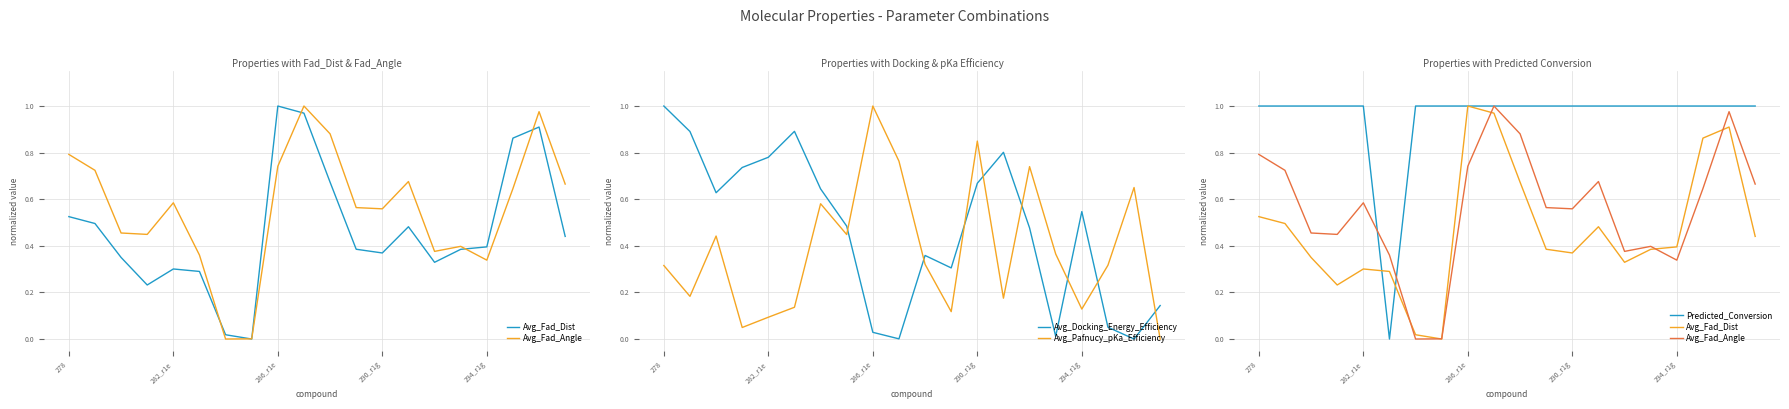

The value of Avg_Docking_Energy_Efficiency at 282_r1e is 1.2. True or false?

False